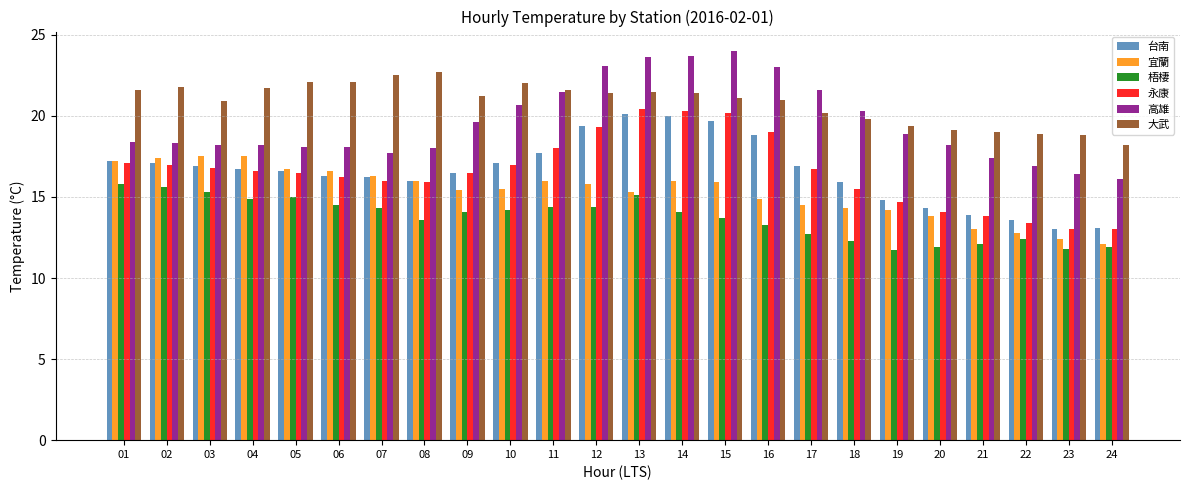

What is the difference between the maximum and second lowest values in the 台南 series?

7.0